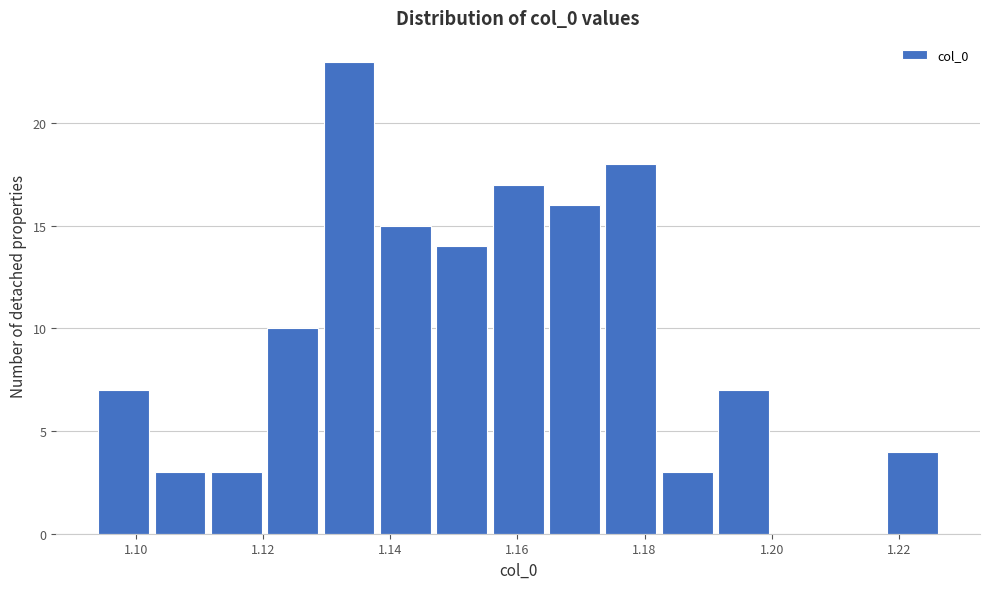

How tall is the bar that spans 1.138 to 1.148 on the x-axis? Neither the bar edges nor the heights are printed on the chart, so give them approximately, as read against the axes.

15